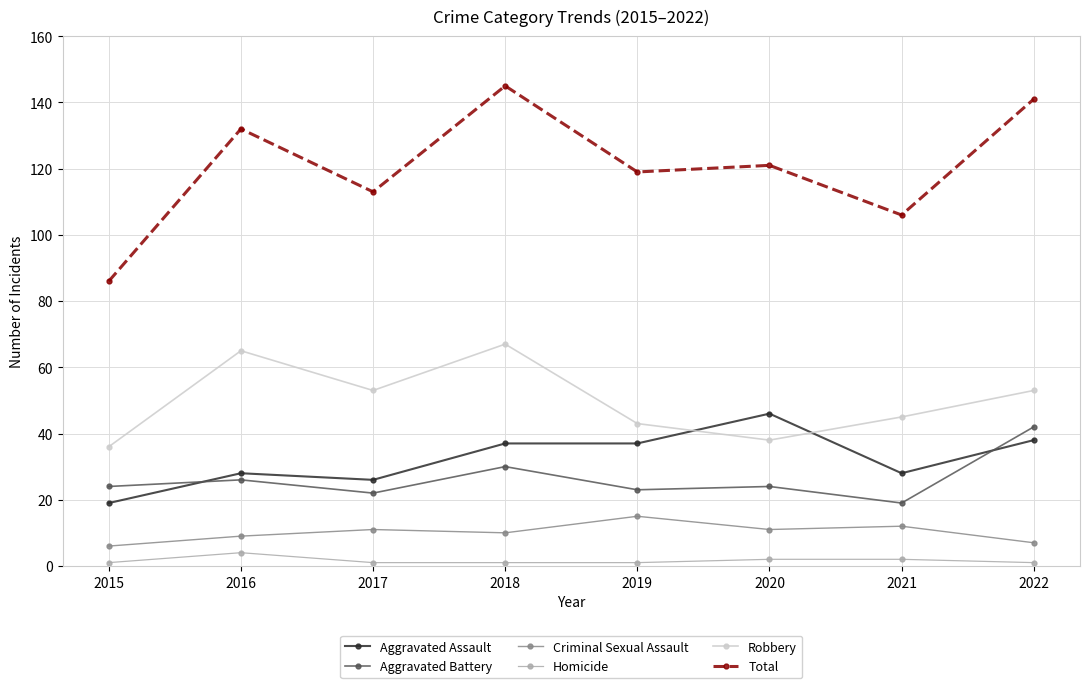

Does the chart have visible grid lines?

Yes